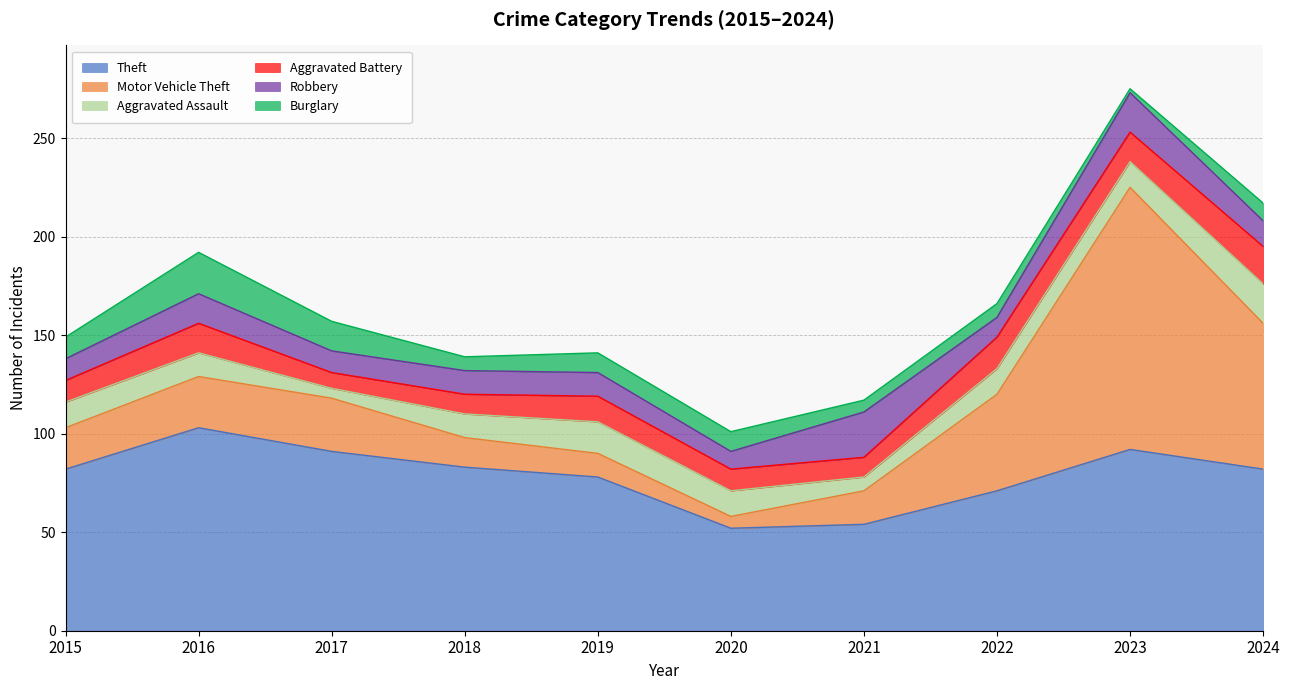

True or false: Burglary has more than 1 interior local peaks.

True